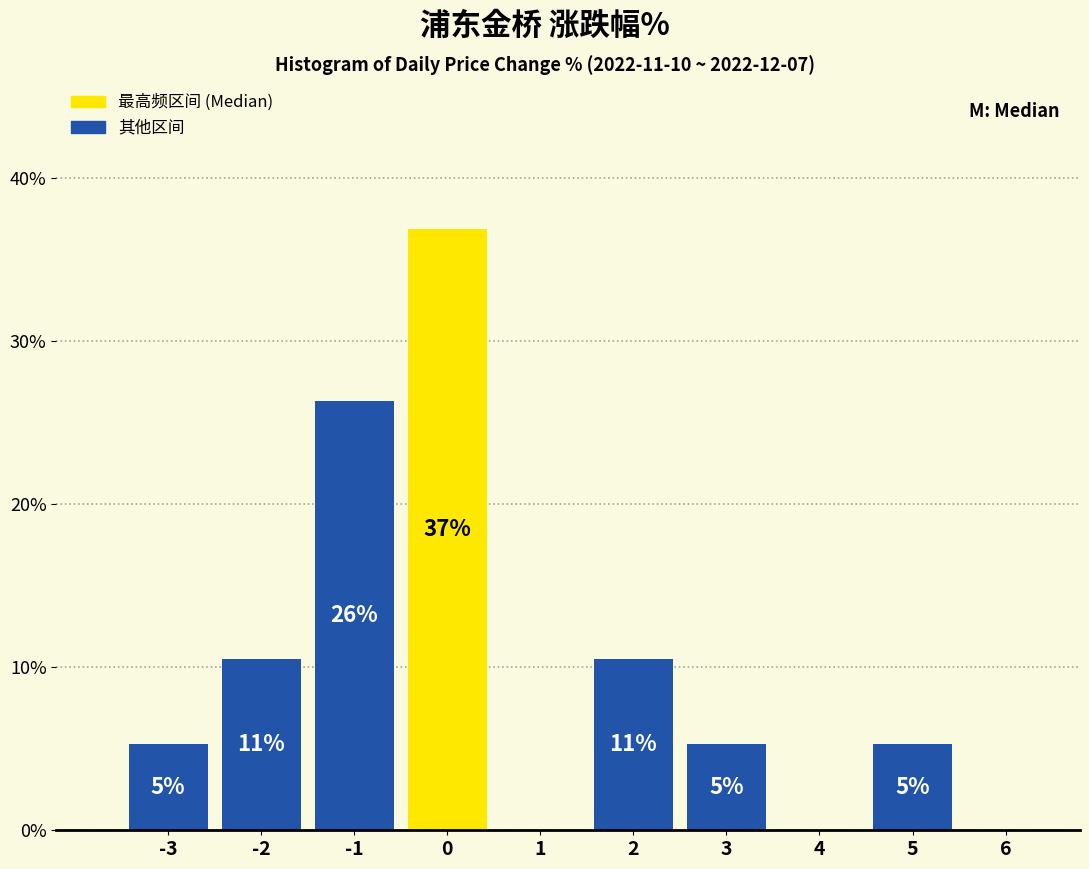

Are the bars horizontal?

No